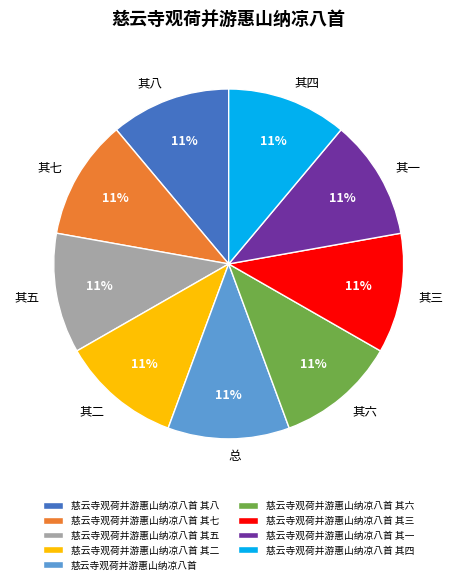

How many slices are in this pie chart?

9